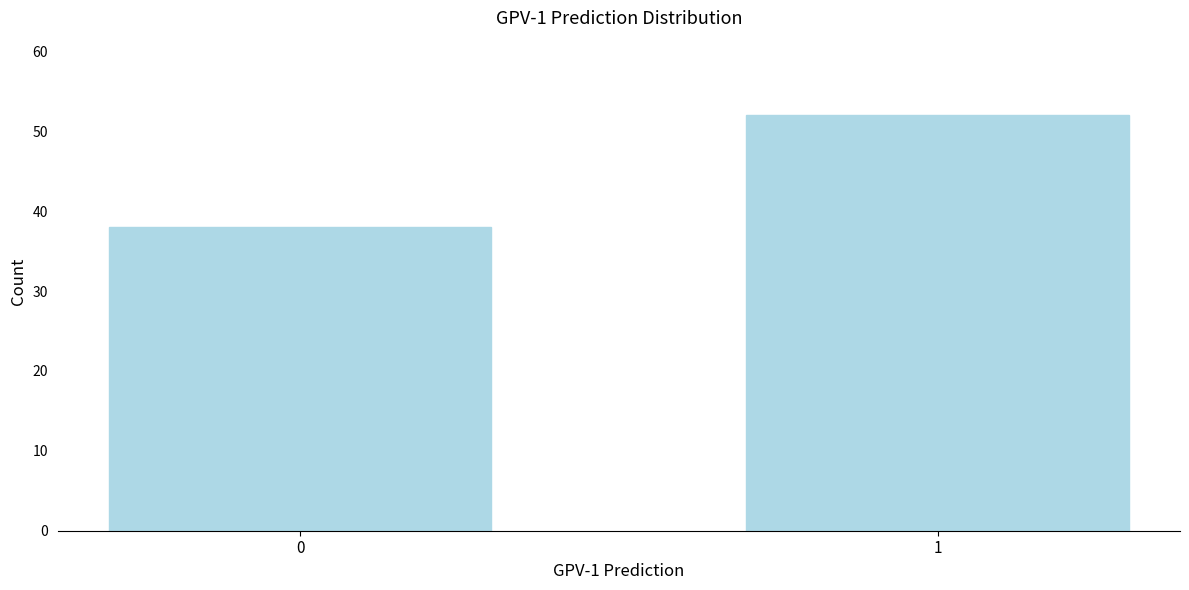

Reading right to left, what are all the values shown in this chart?

52	38